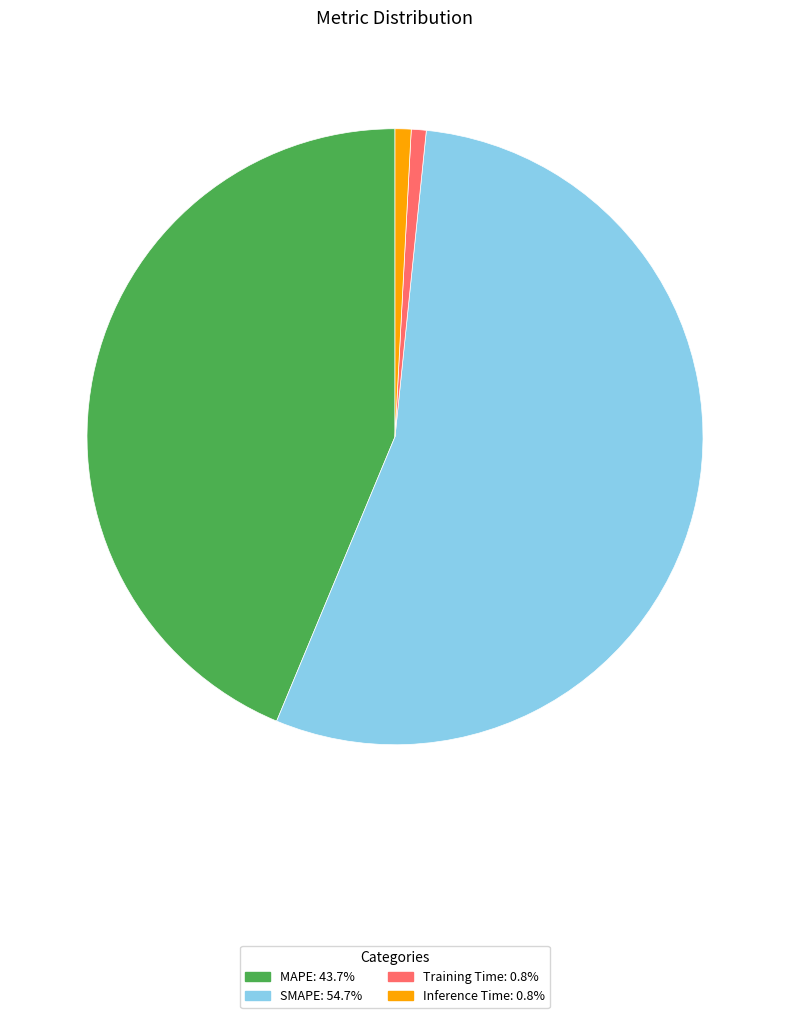

Does any single category account for the majority?

Yes